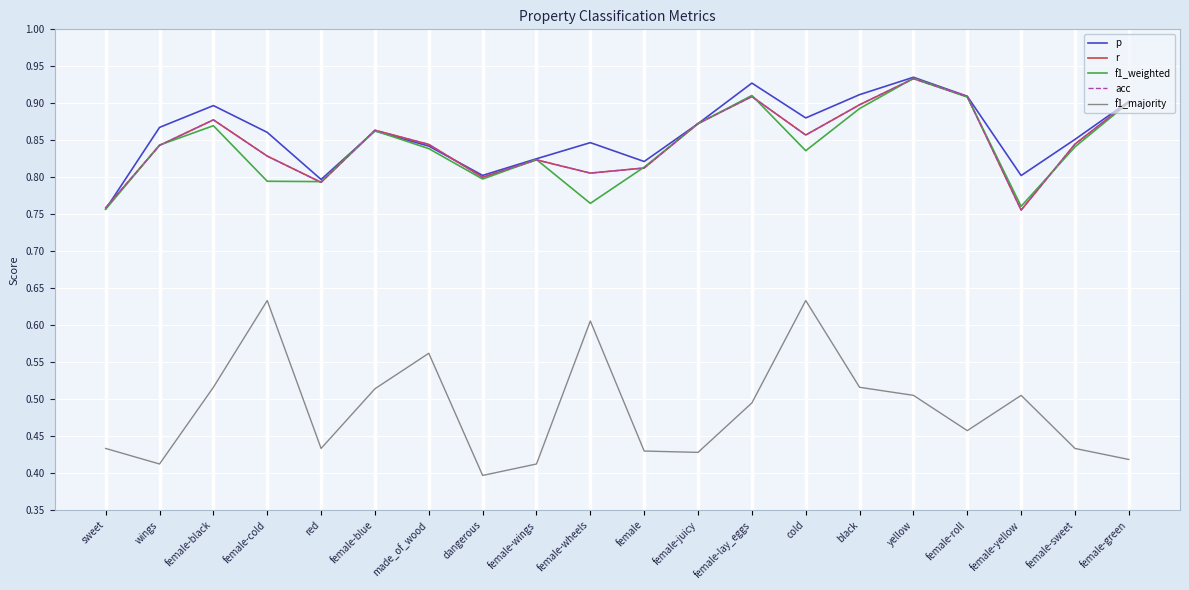

Between which two adjacent categories do r and p first intersect?

sweet and wings